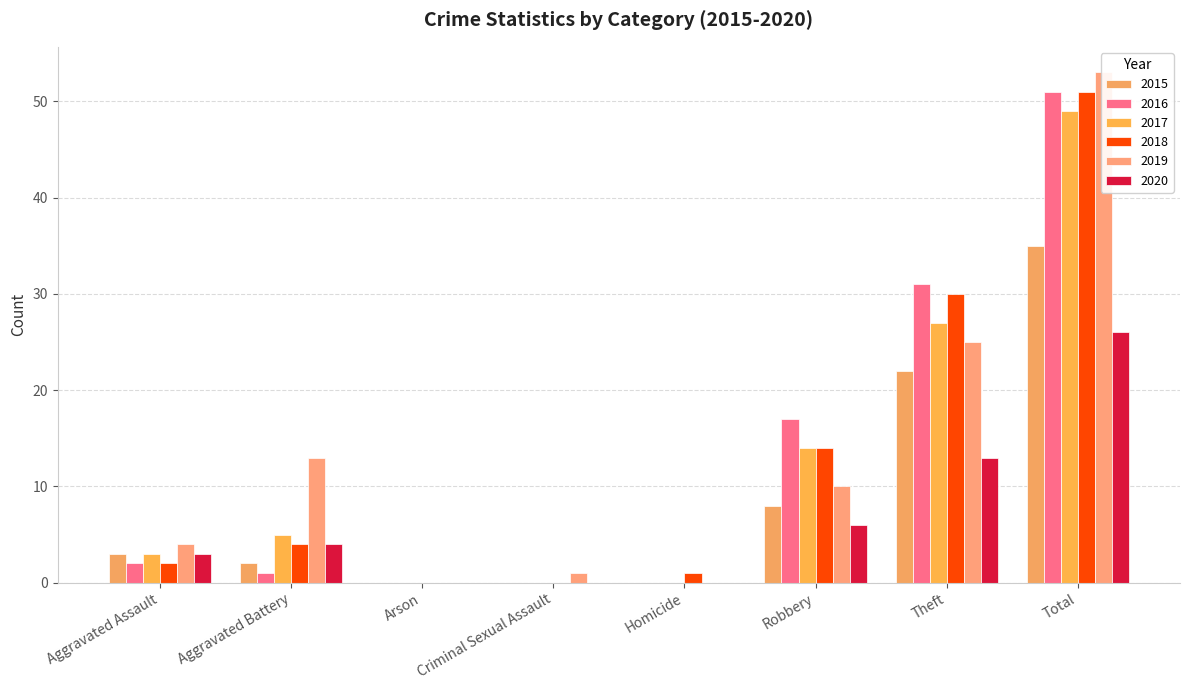

Does the chart contain stacked bars?

No